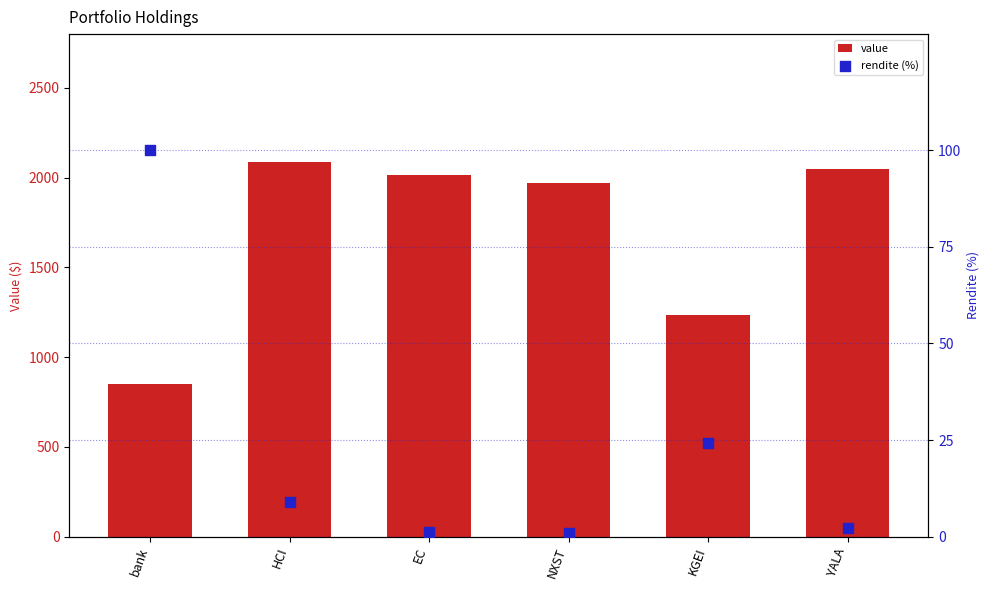

Which series has the largest total across all categories?

value